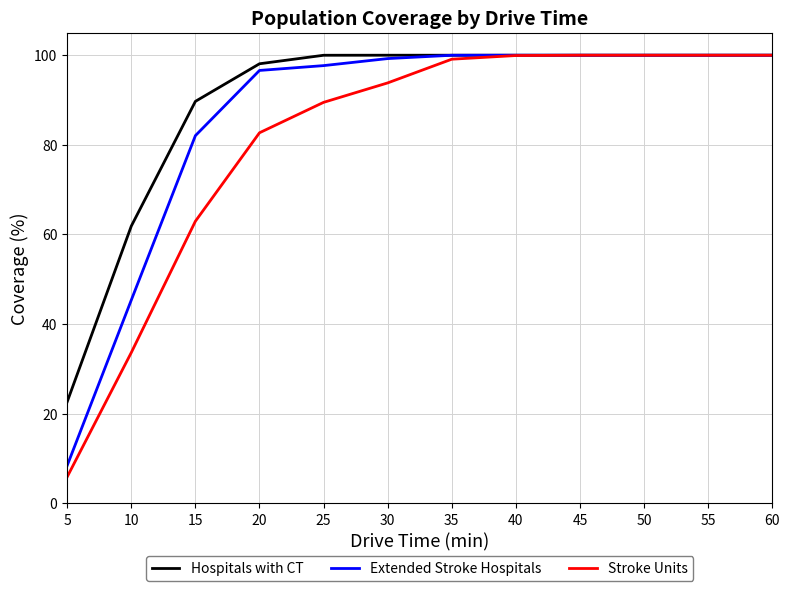

Is the value of Stroke Units at 15 greater than the value of Extended Stroke Hospitals at 45?

No